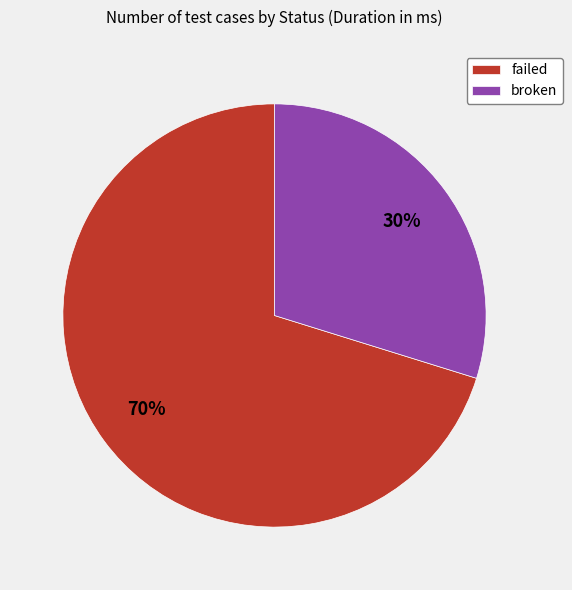

Rank the categories by value from highest to lowest.

failed, broken